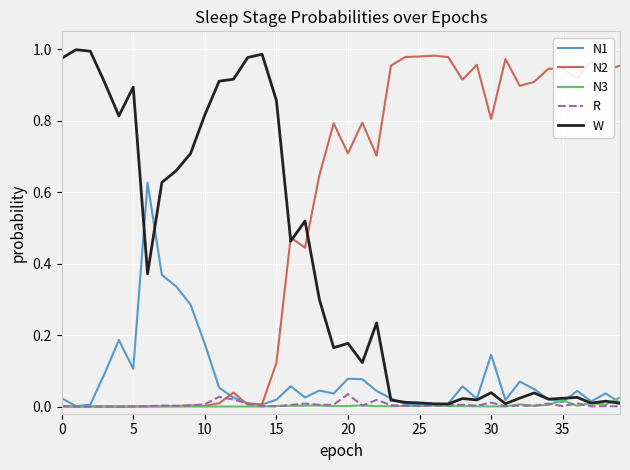

True or false: N2 and N1 cross at least once.

True